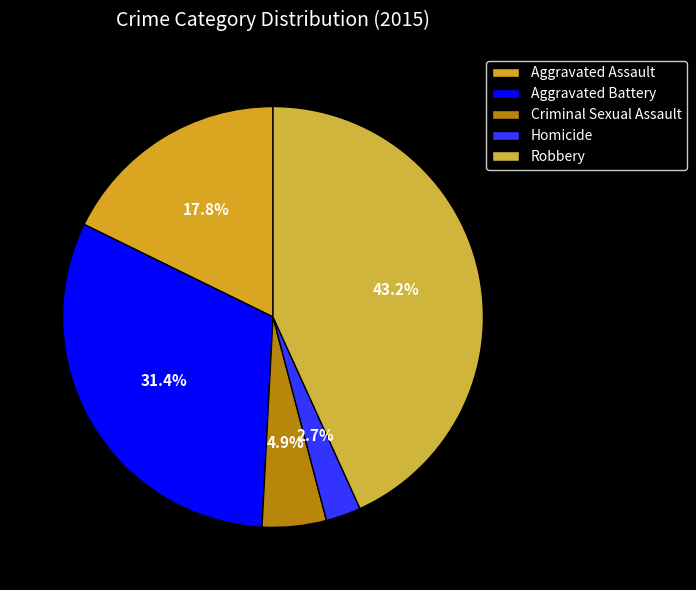

Count the number of slices in the pie.

5